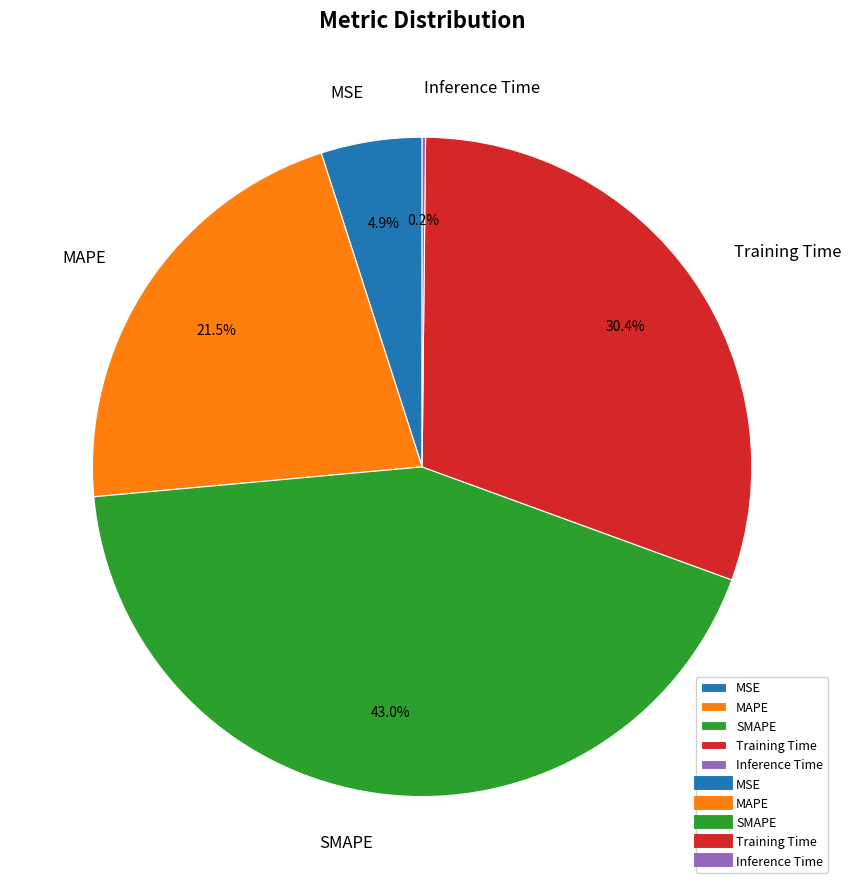

True or false: Training Time accounts for 23% of the total.

False